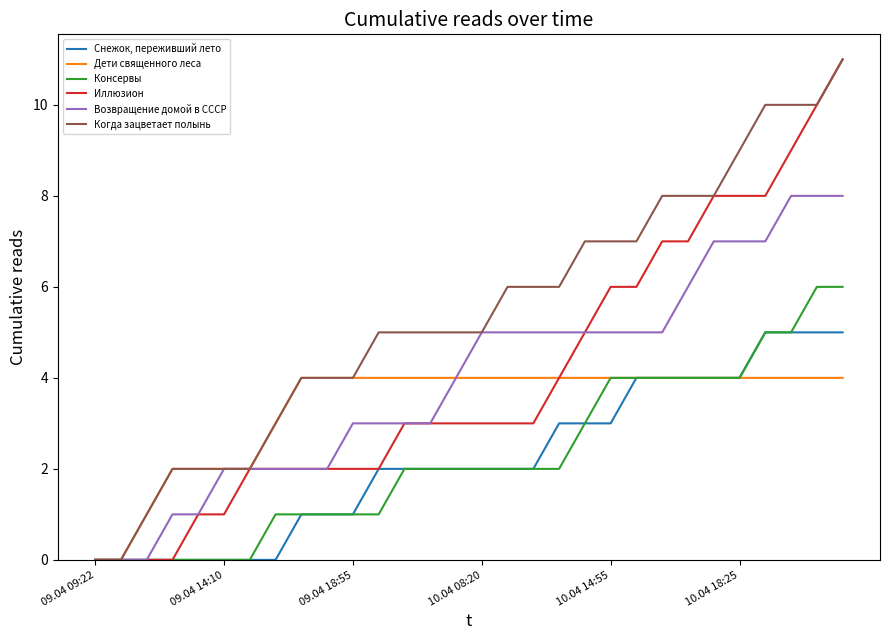

What is the greatest value displayed?

11